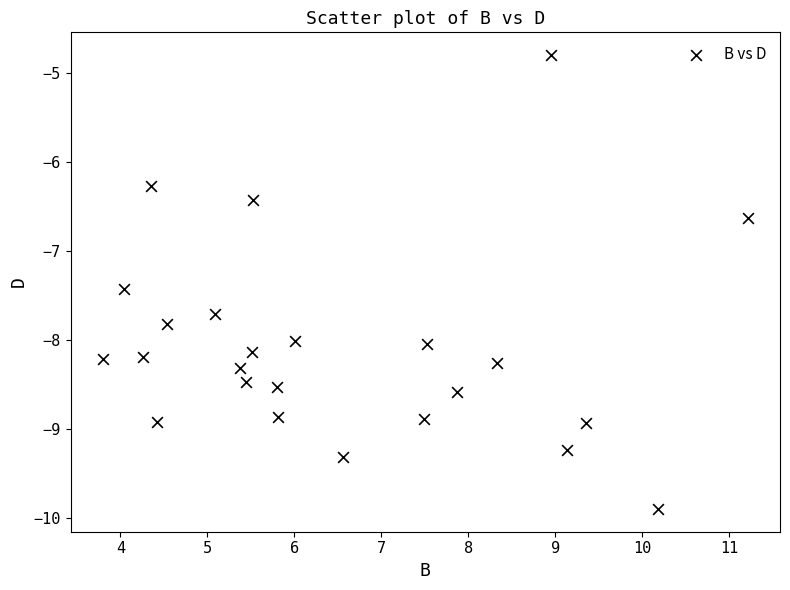

What Y value in the scatter plot is closest to -7?

-6.6